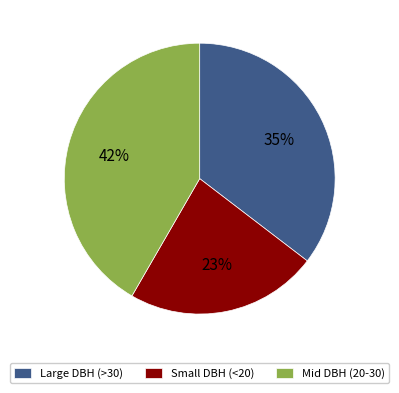

To the nearest percent, what portion does Mid DBH (20-30) represent?

42%